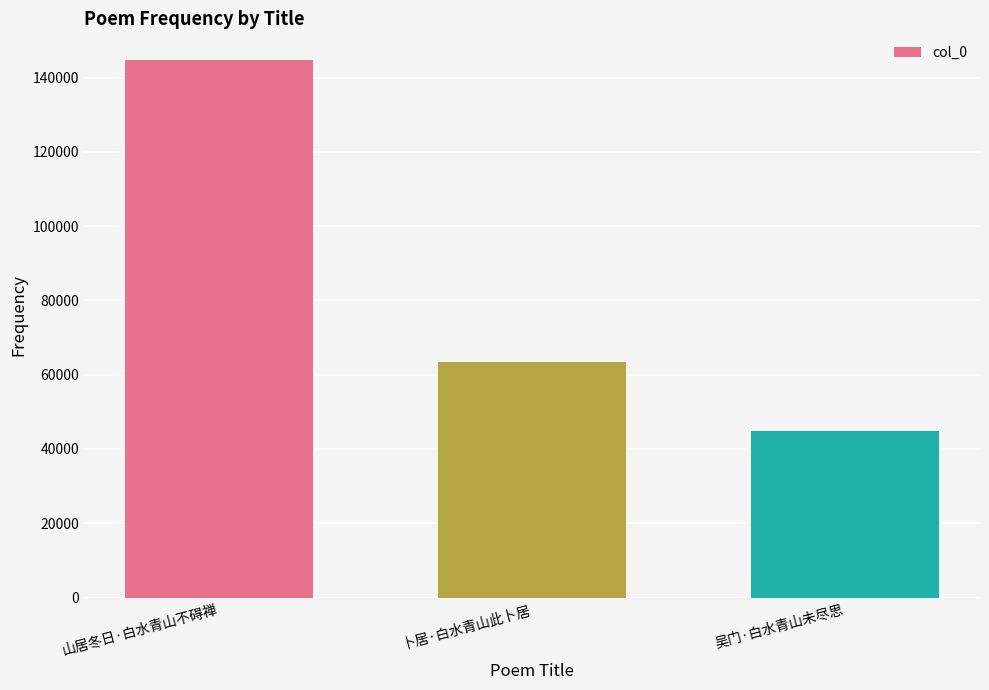

What is the change in value from 卜居·白水青山此卜居 to 吴门·白水青山未尽思?

-18702